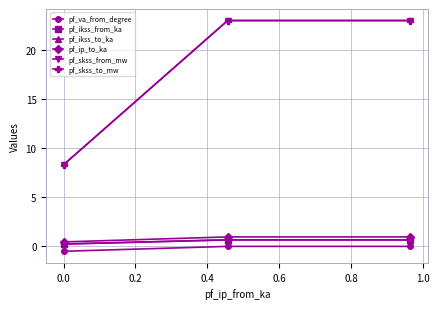

What is the value of the pf_skss_to_mw point at the 1st from the left?

8.3